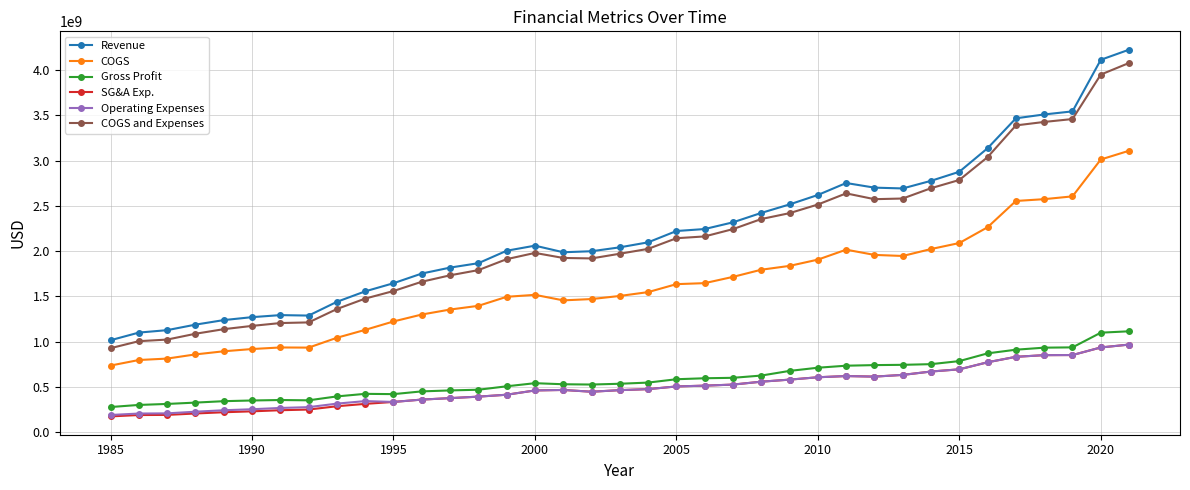

How many distinct data groups are displayed?

6